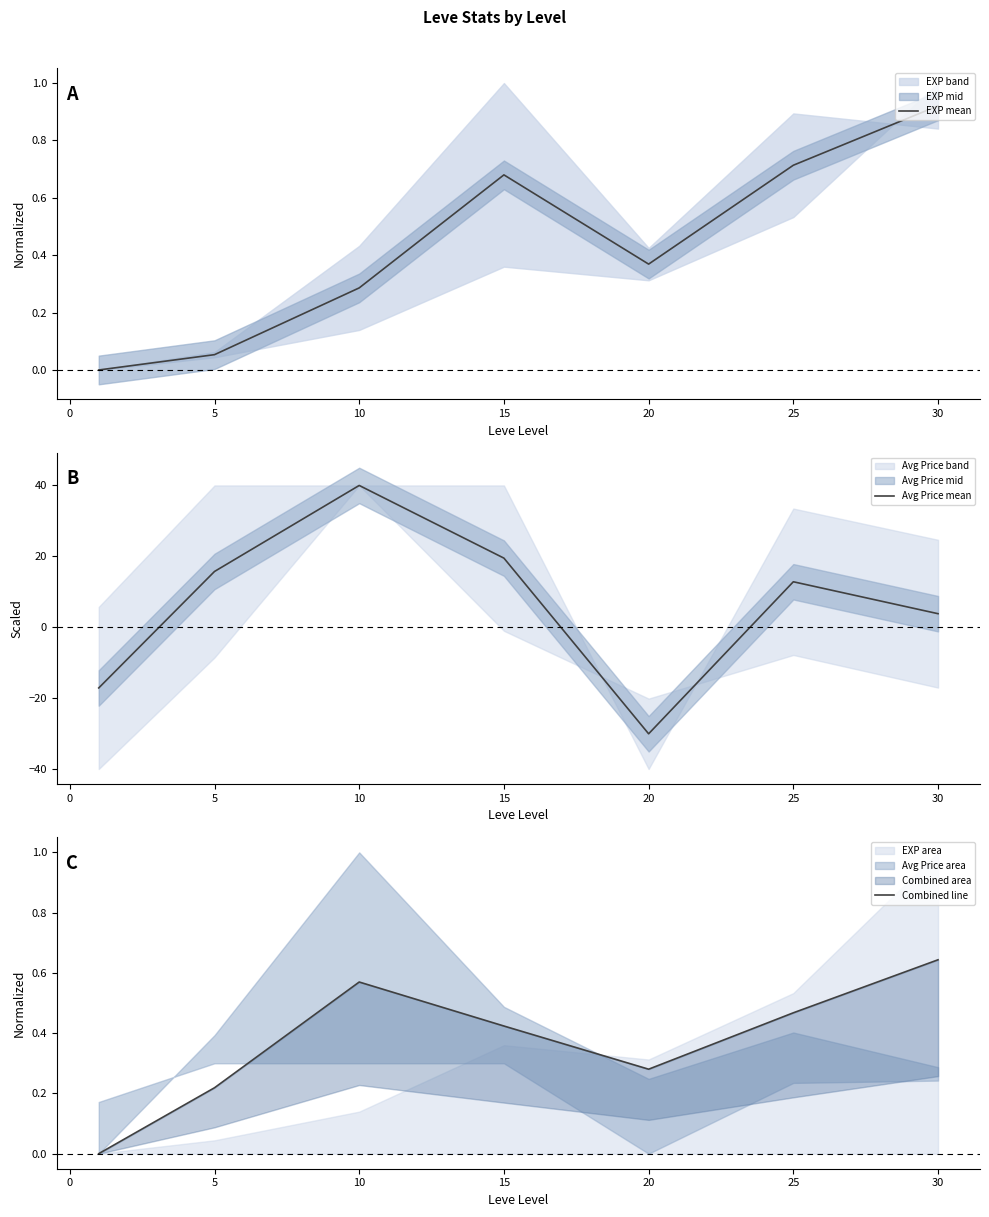

The value of EXP mean at 15 is 0.4. True or false?

False